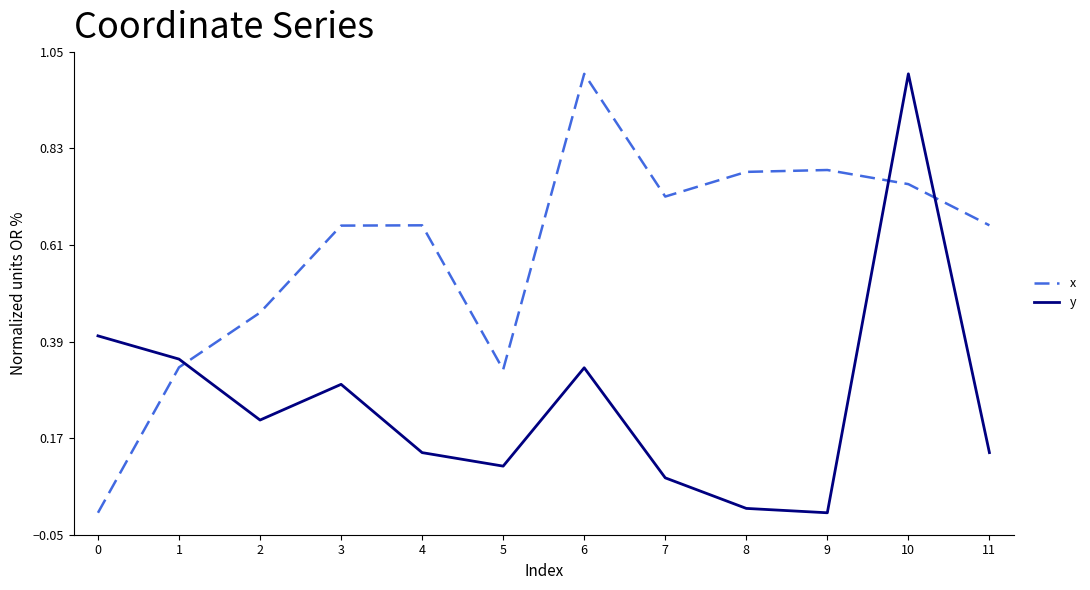

True or false: x and y cross at least once.

True